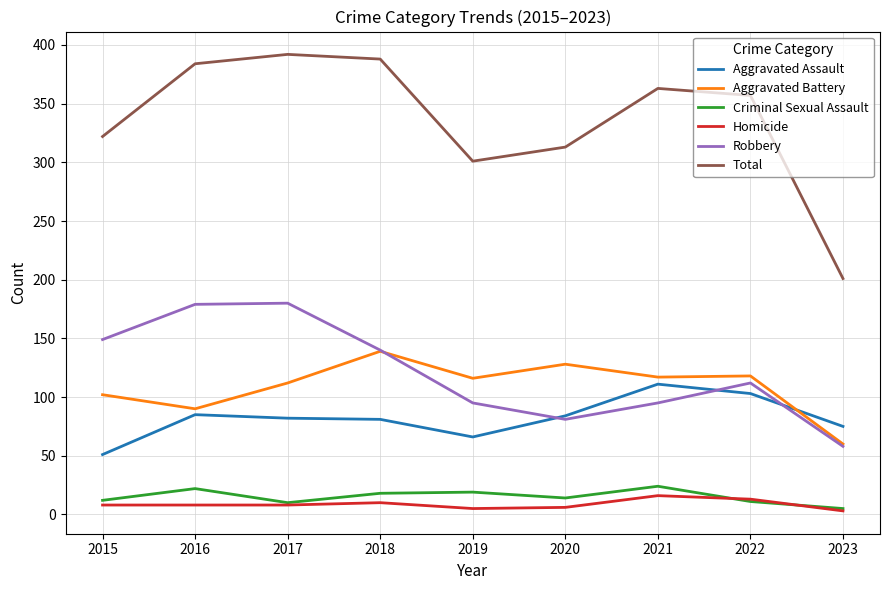

Where is the first local minimum for Aggravated Battery?

2016